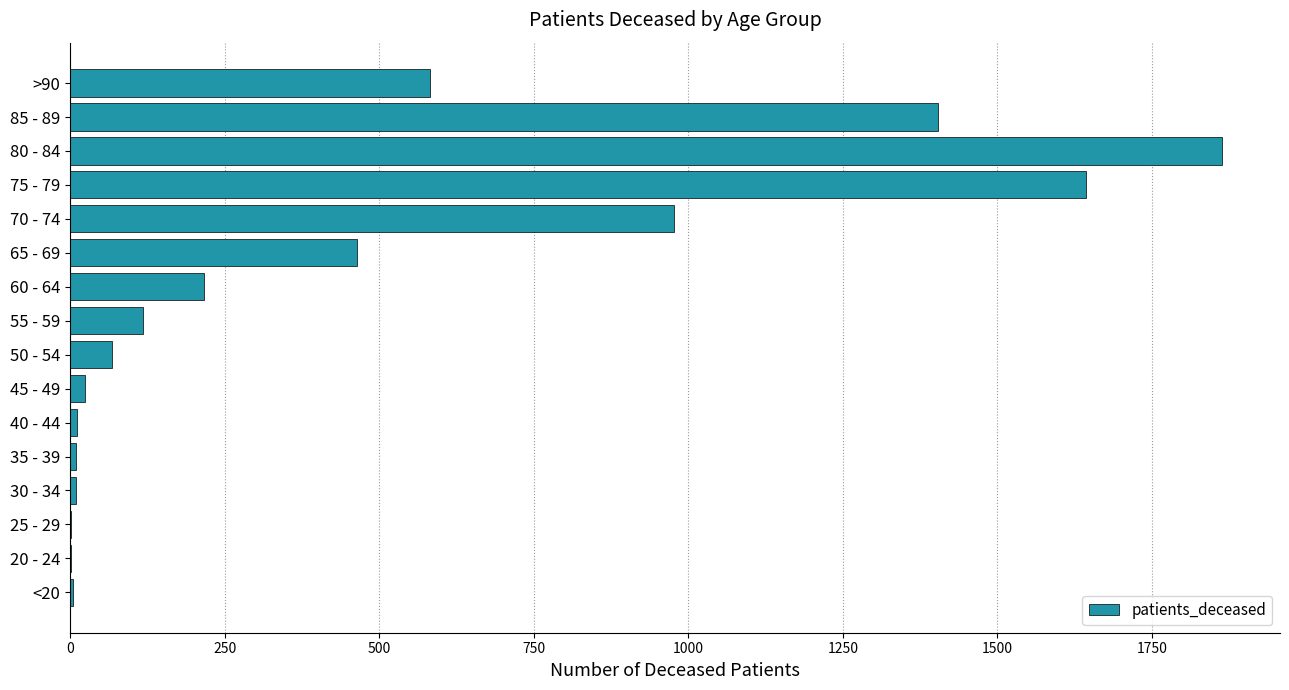

Between 60 - 64 and 50 - 54, which is larger?

60 - 64